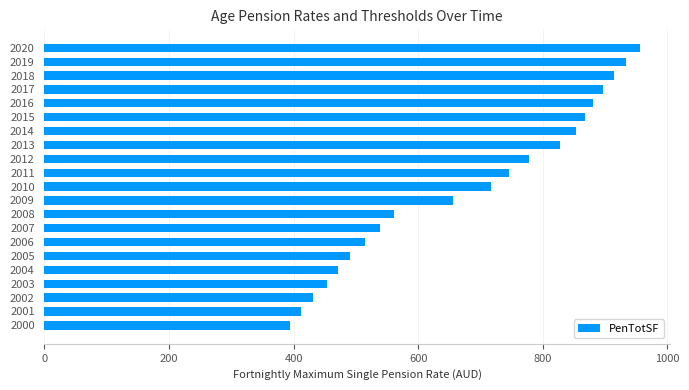

What is the greatest value displayed?

955.7